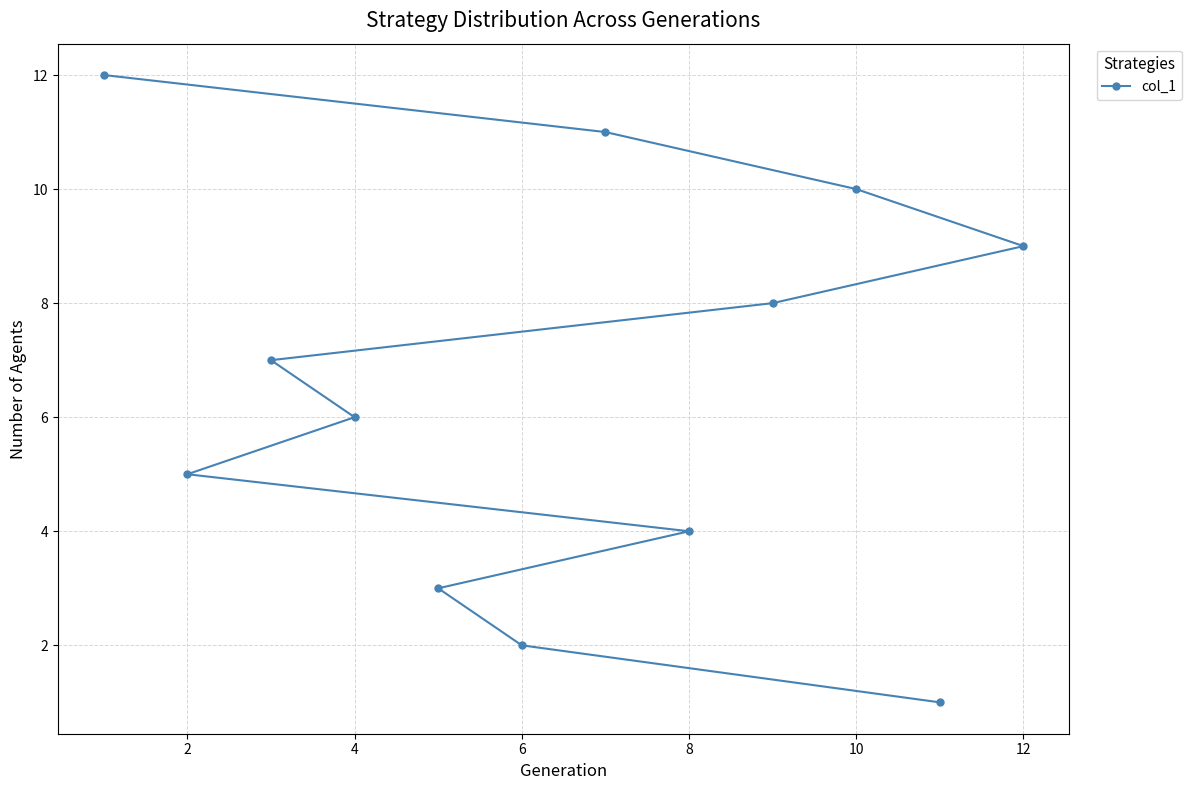

The value at 2 is 5. True or false?

True